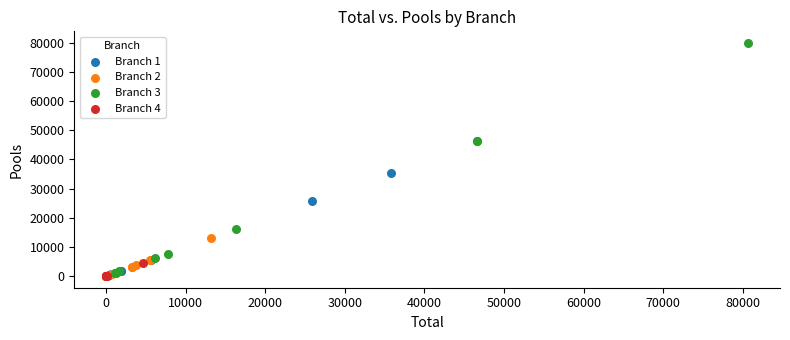

Which series has the widest spread of Y values?

Branch 3